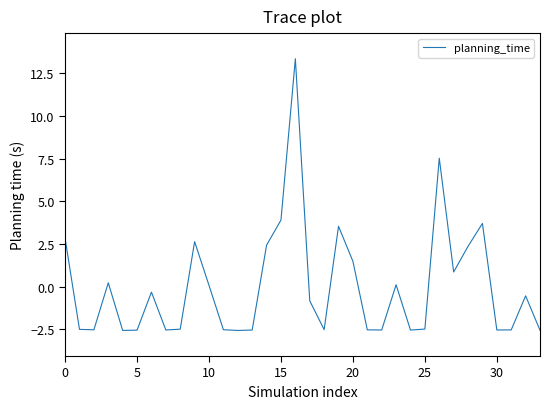

What is the smallest value displayed?

-2.6